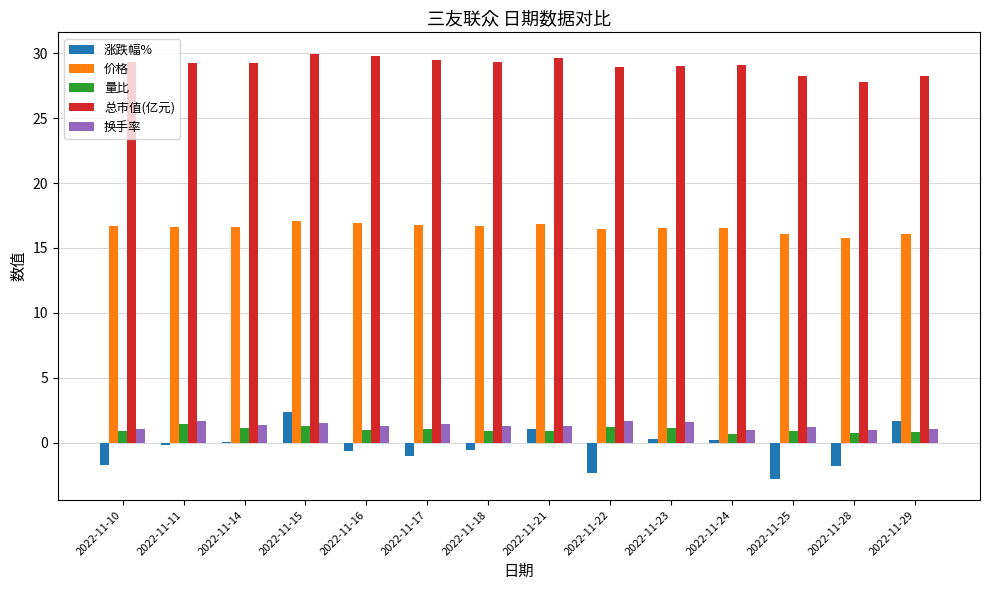

The value of 换手率 at 2022-11-28 is 1.0. True or false?

True